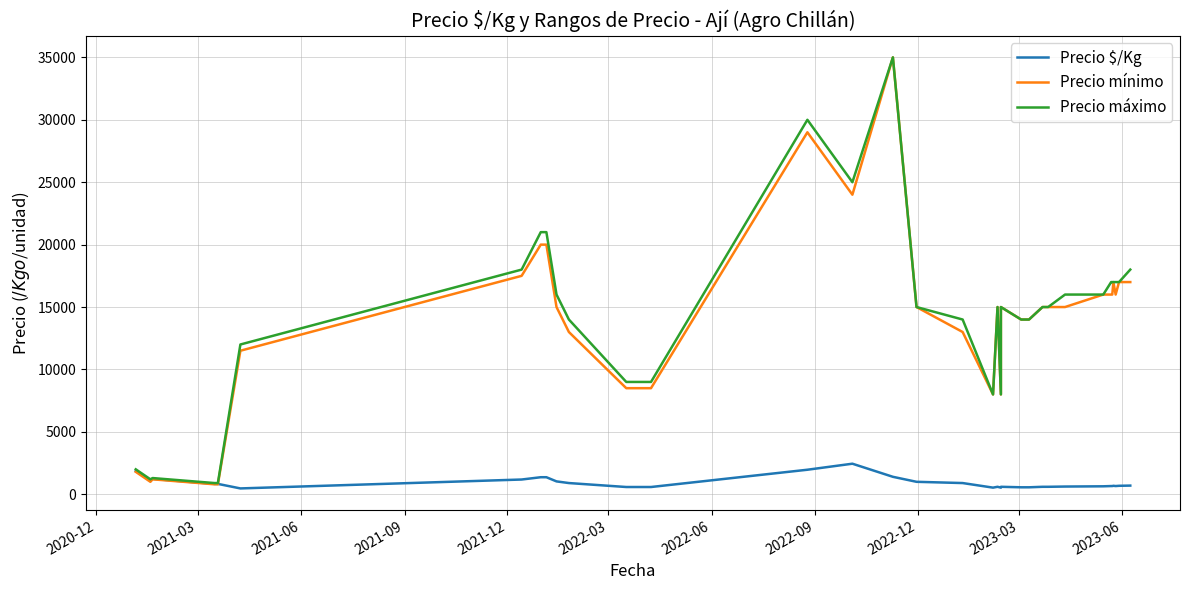

What is the label of the 11th point from the left?

2023-06